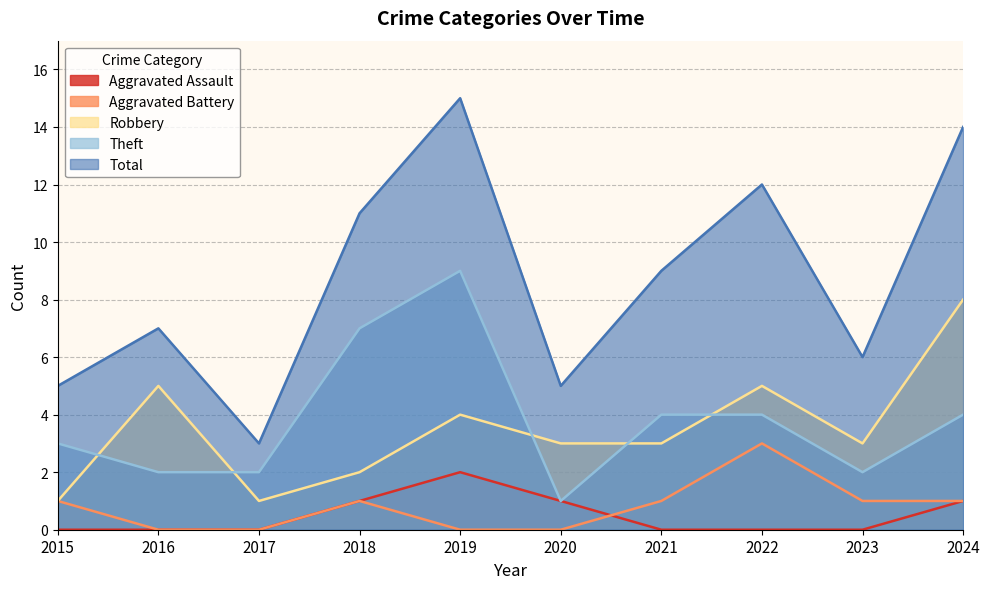

Reading right to left, list all the values displayed in this chart.

Aggravated Assault: 1	0	0	0	1	2	1	0	0	0
Aggravated Battery: 1	1	3	1	0	0	1	0	0	1
Robbery: 8	3	5	3	3	4	2	1	5	1
Theft: 4	2	4	4	1	9	7	2	2	3
Total: 14	6	12	9	5	15	11	3	7	5